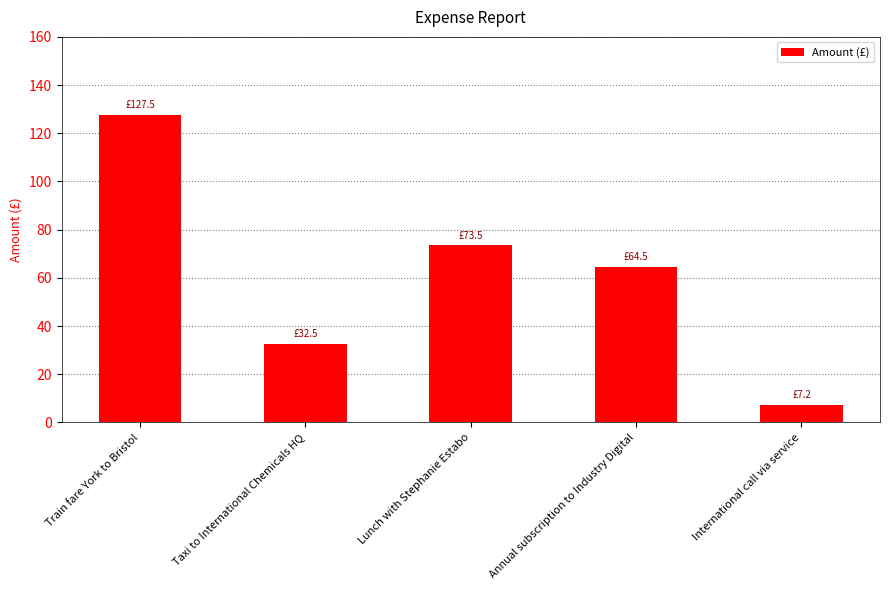

How many bars are there in total?

5